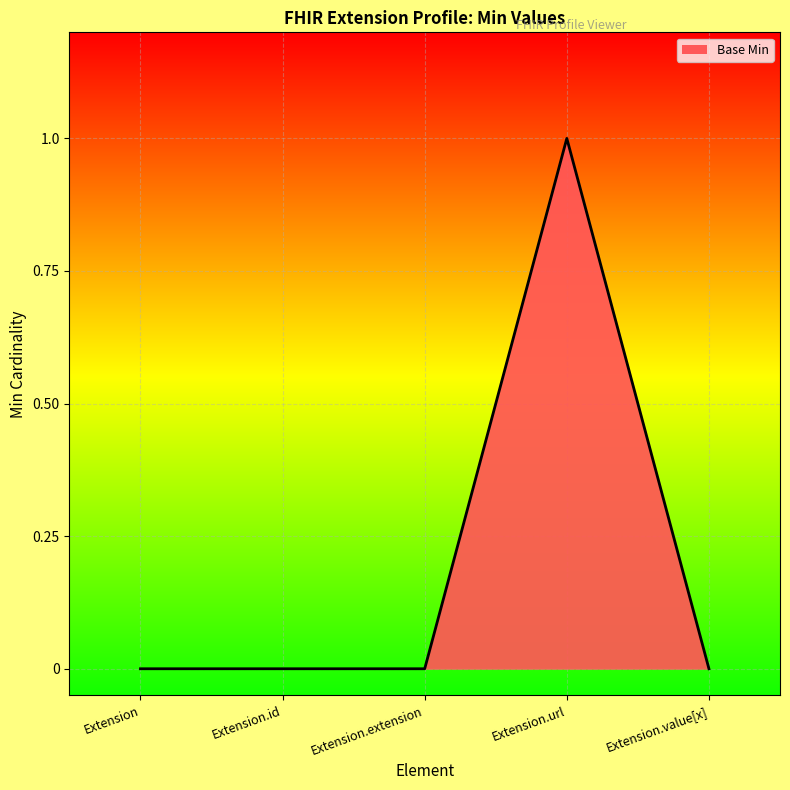

Count the values in the range 0 to 1.

5